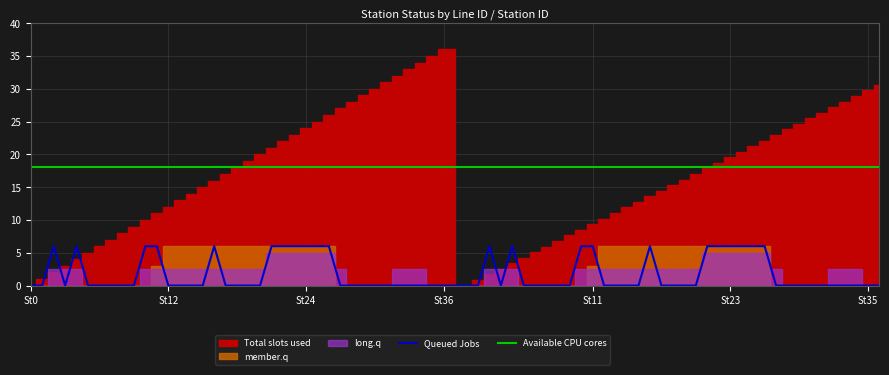

True or false: Queued Jobs and Available CPU cores cross at least once.

False